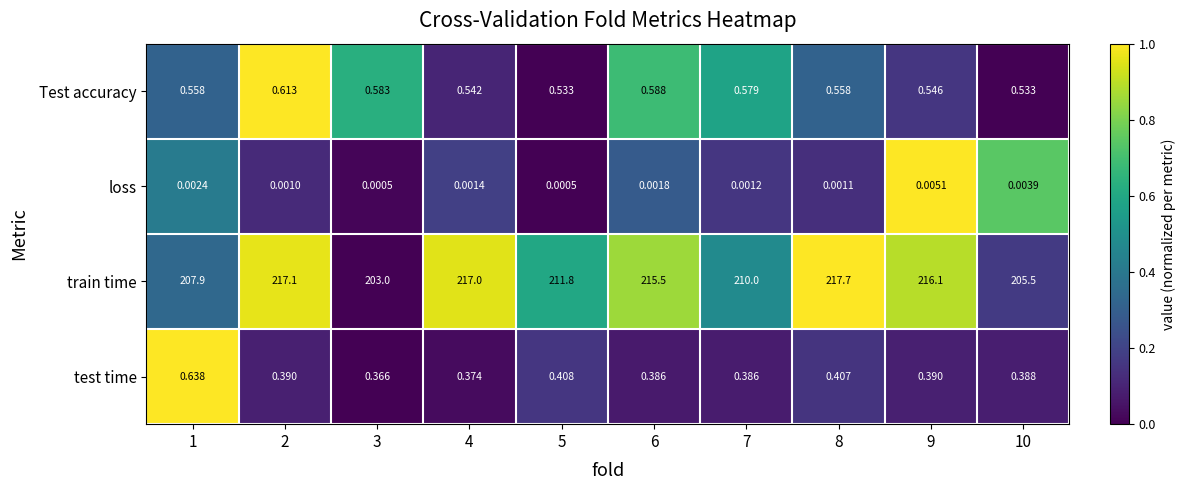

At 10, list the series in order from smallest to largest.

loss, test time, Test accuracy, train time